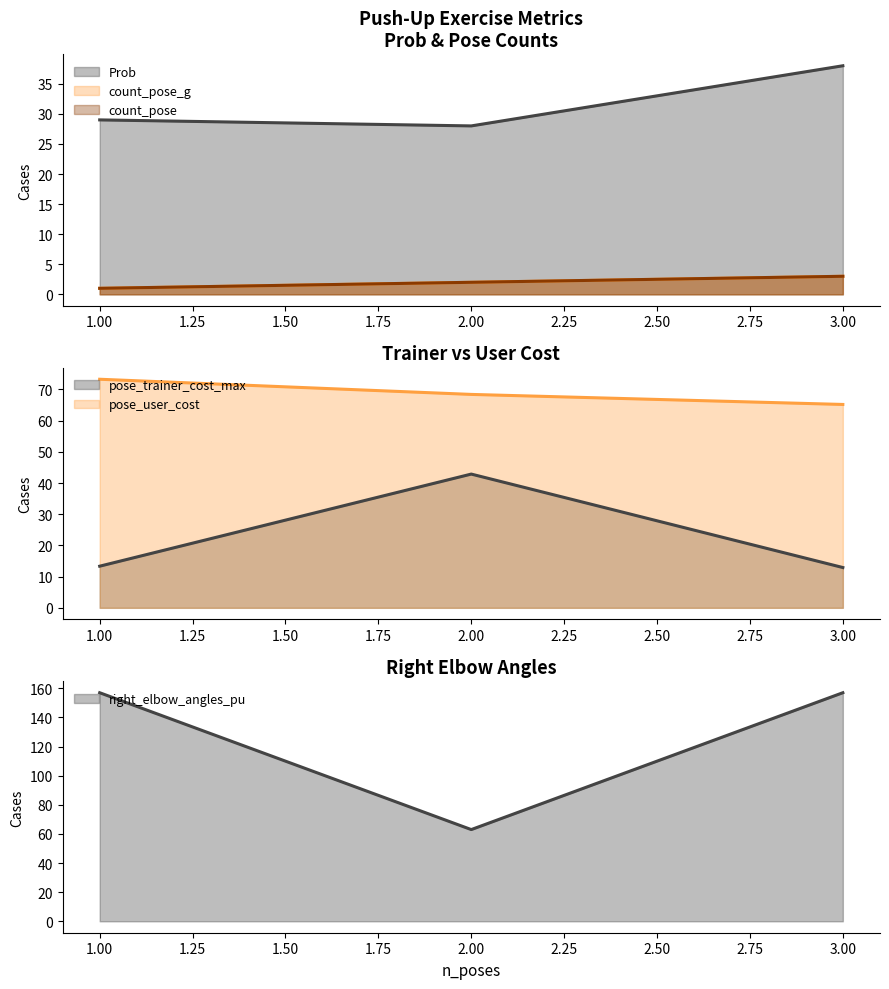

Does the chart have visible grid lines?

No